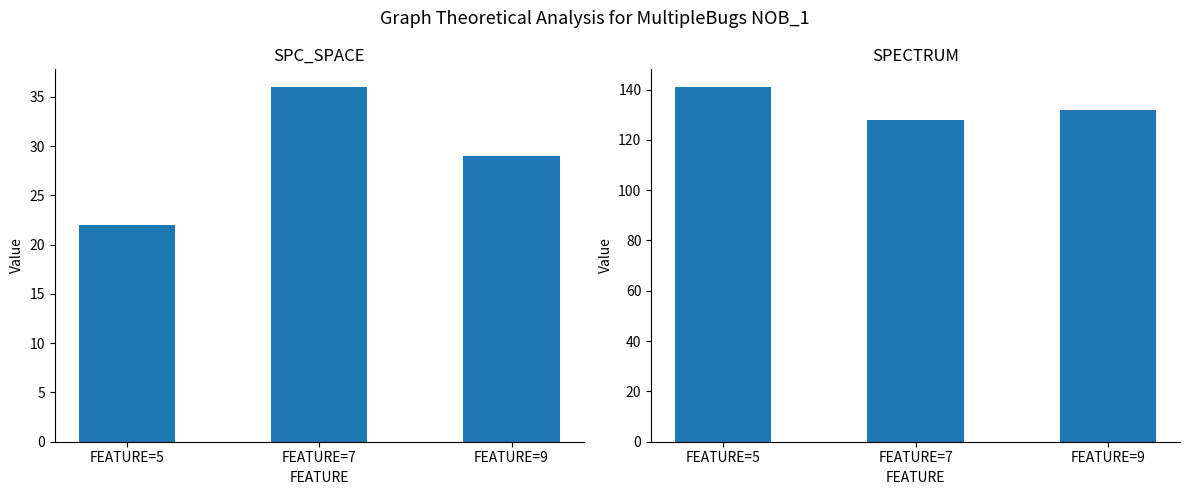

Which series has the widest spread of values?

SPC_SPACE